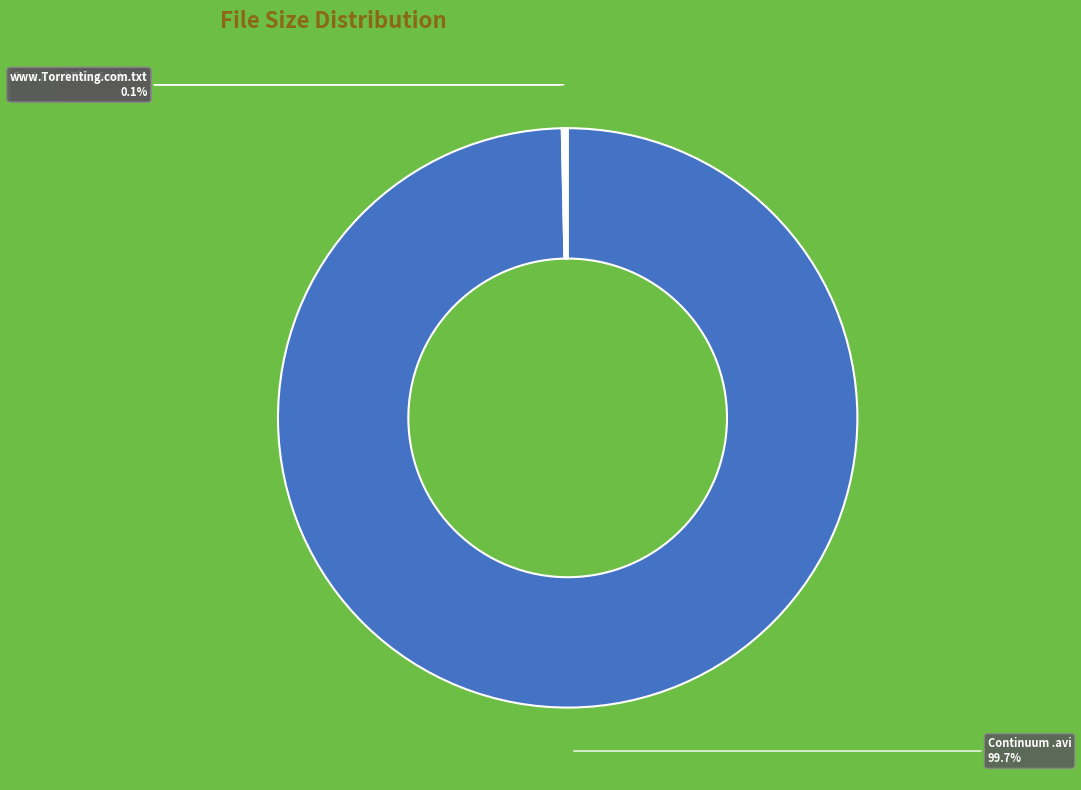

What is the largest slice in the pie chart?

Continuum .avi